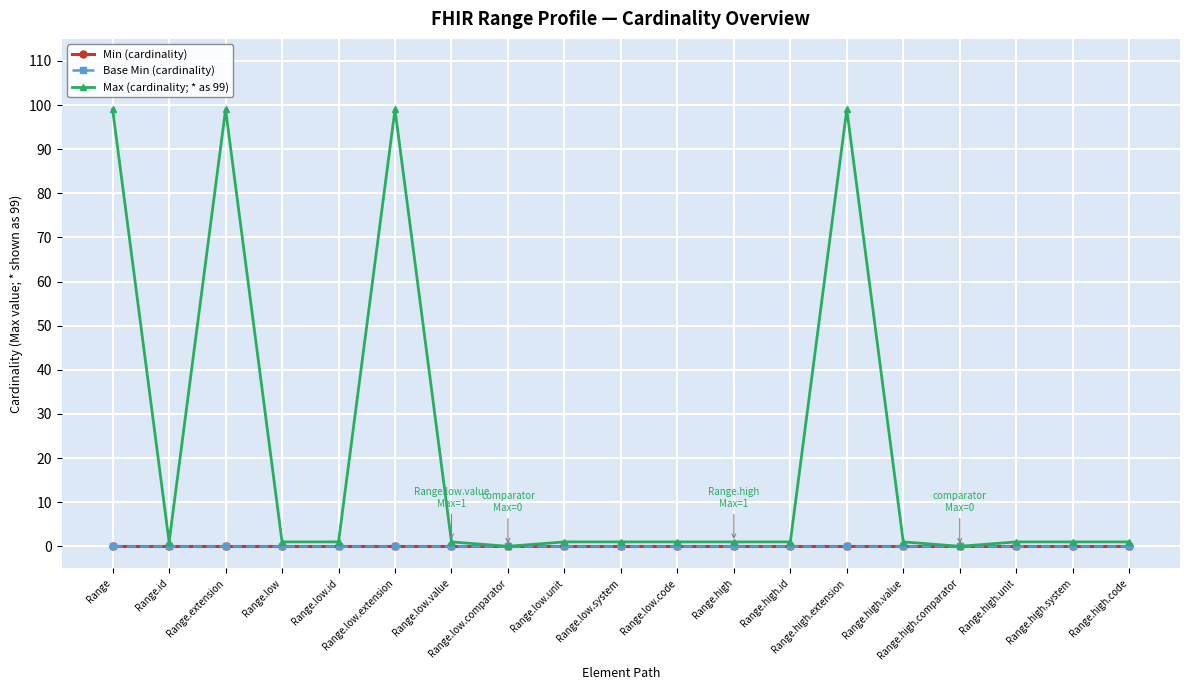

Reading right to left, what are all the values shown in this chart?

Min (cardinality): 0	0	0	0	0	0	0	0	0	0	0	0	0	0	0	0	0	0	0
Base Min (cardinality): 0	0	0	0	0	0	0	0	0	0	0	0	0	0	0	0	0	0	0
Max (cardinality; * as 99): 1	1	1	0	1	99	1	1	1	1	1	0	1	99	1	1	99	1	99